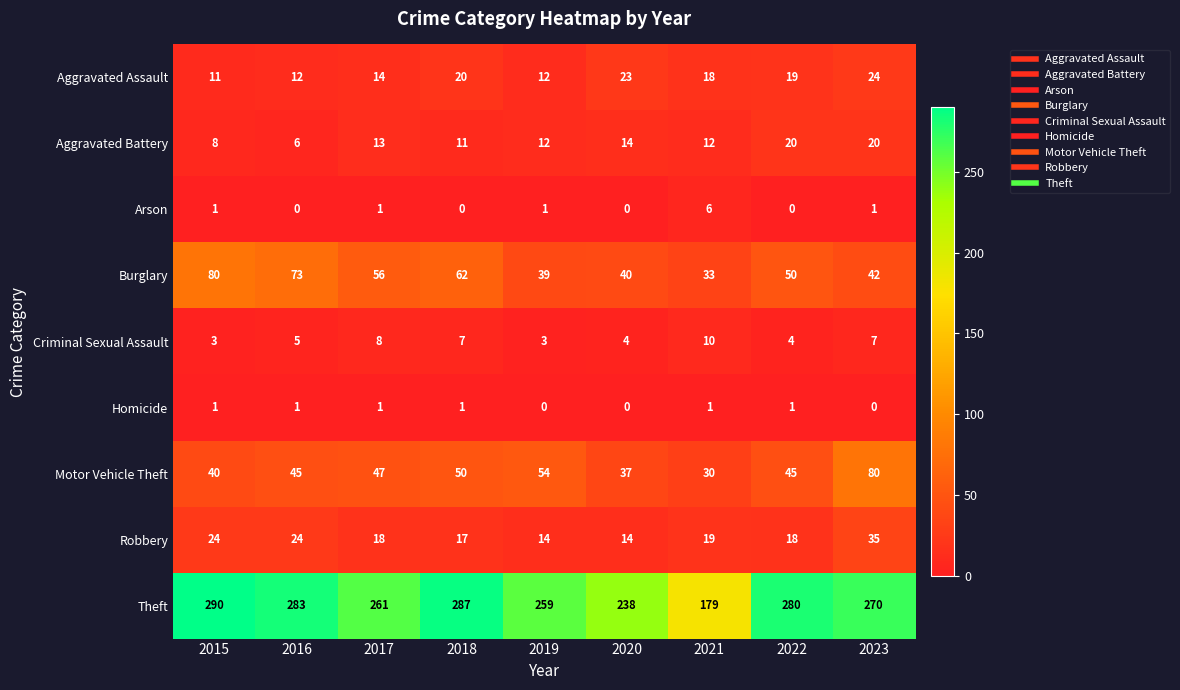

What is the approximate value of Aggravated Battery at 2019, to the nearest 10?

10